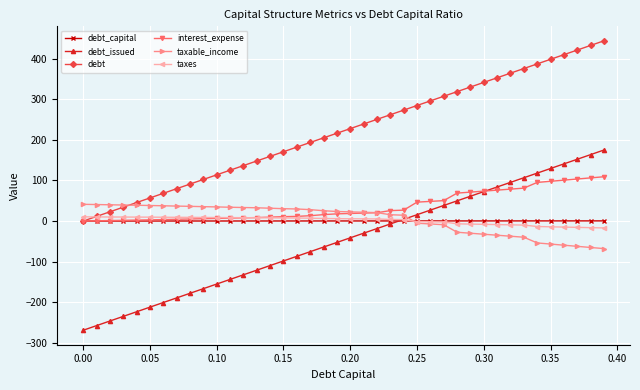

What is the maximum value for taxable_income?

41.2